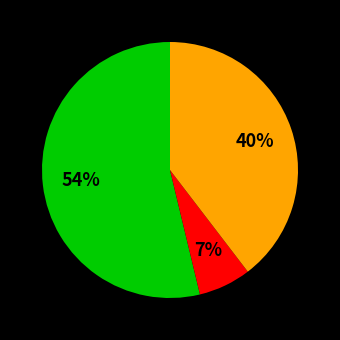

To the nearest percent, what is the difference between the largest and smallest slice percentages?

47%